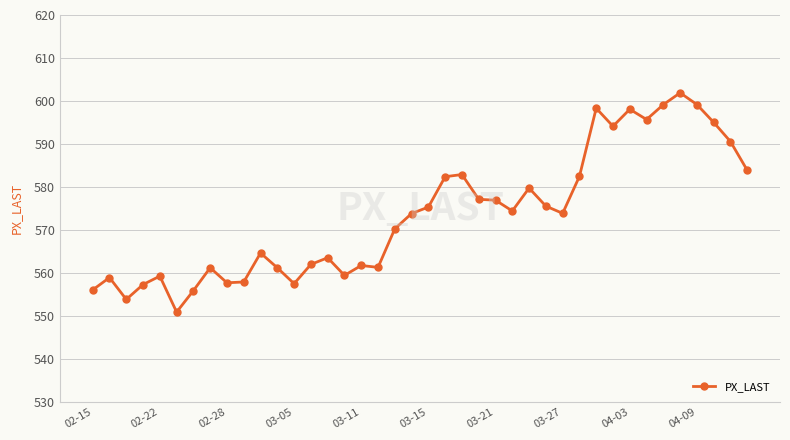

What is the smallest value displayed?

550.9